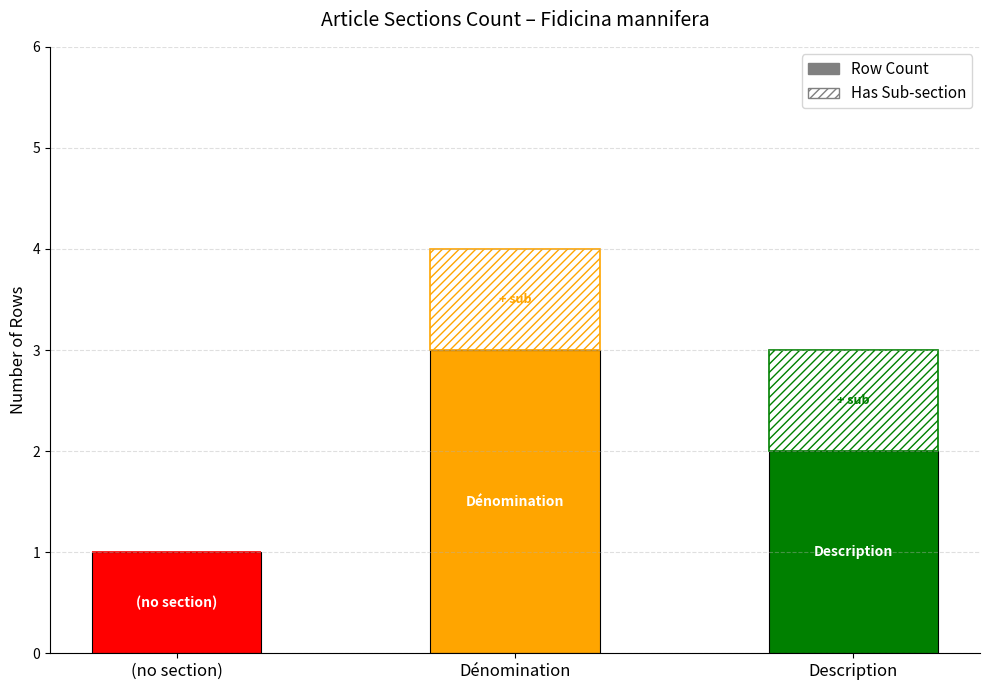

What is the total value across all series at Description?

3